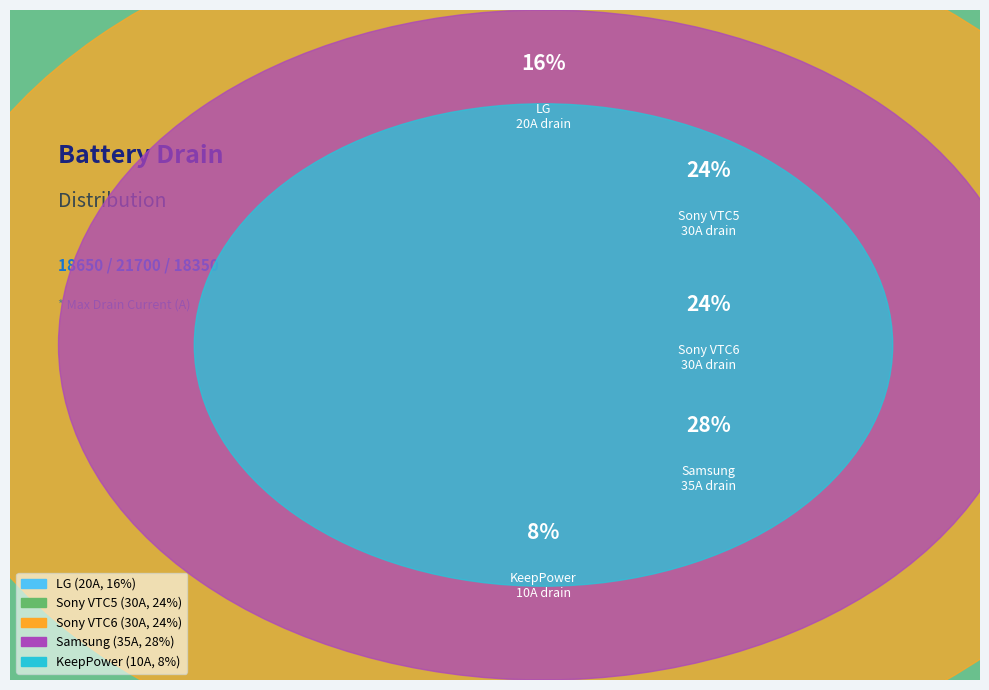

Which slice is the smallest?

KeepPower